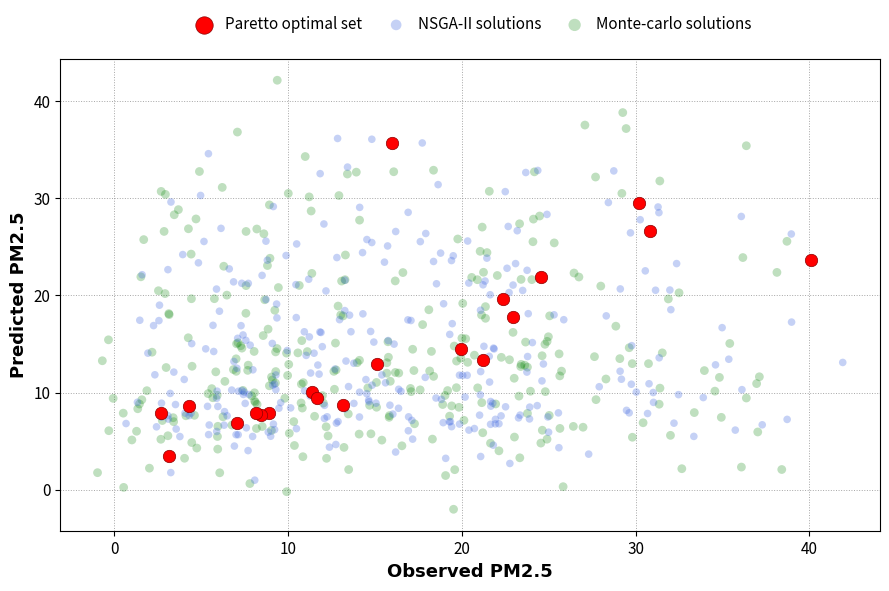

Which series contains the lowest Y value?

Monte-carlo solutions